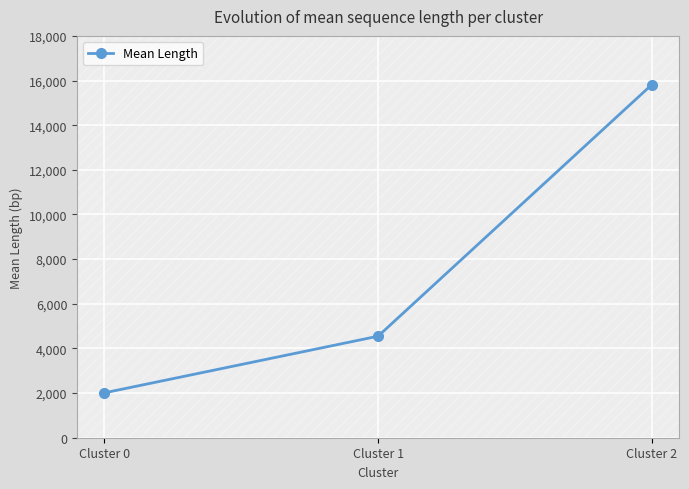

How many lines are shown in the chart?

1